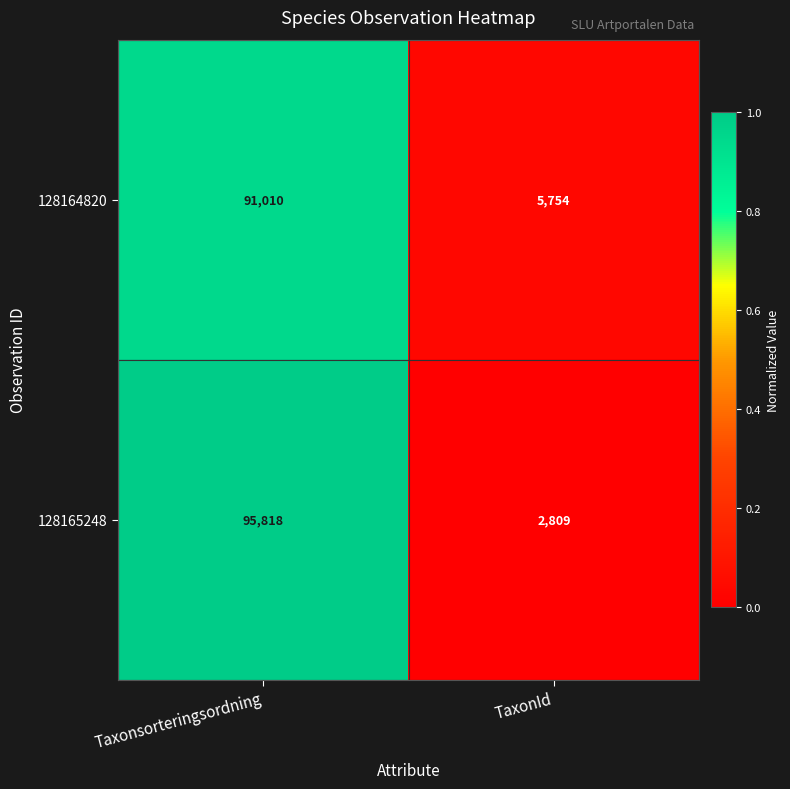

Rank the series by their average value, from highest to lowest.

128165248, 128164820